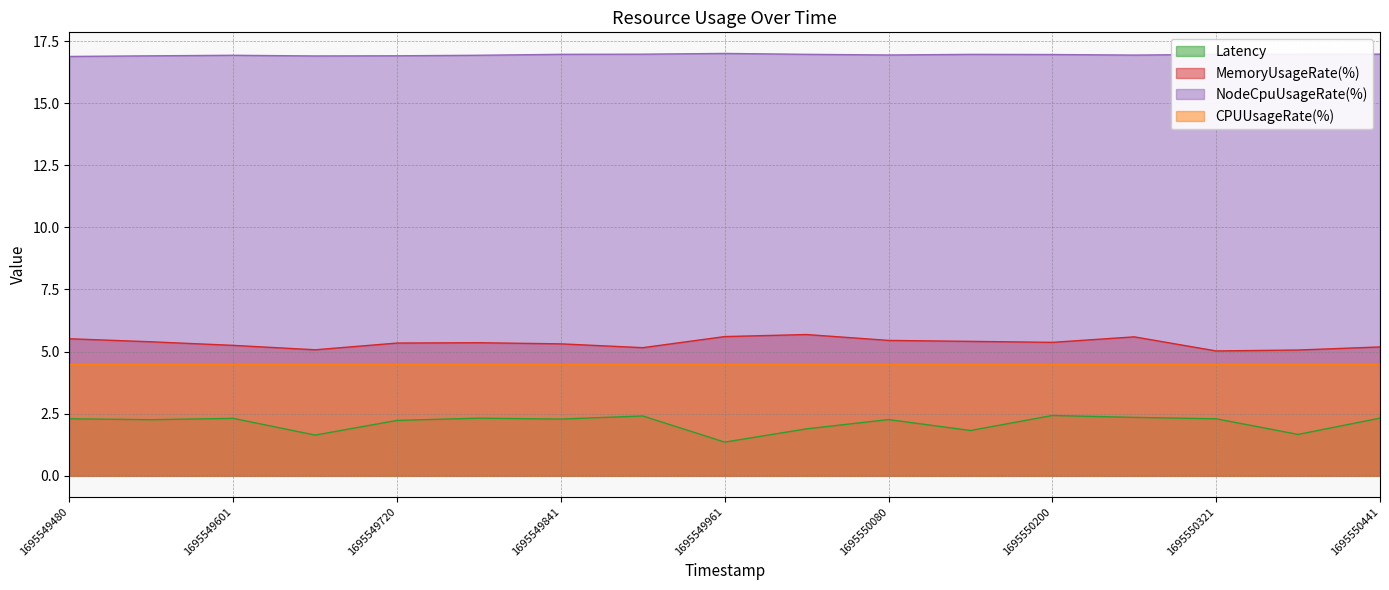

What is the greatest value displayed?

17.0